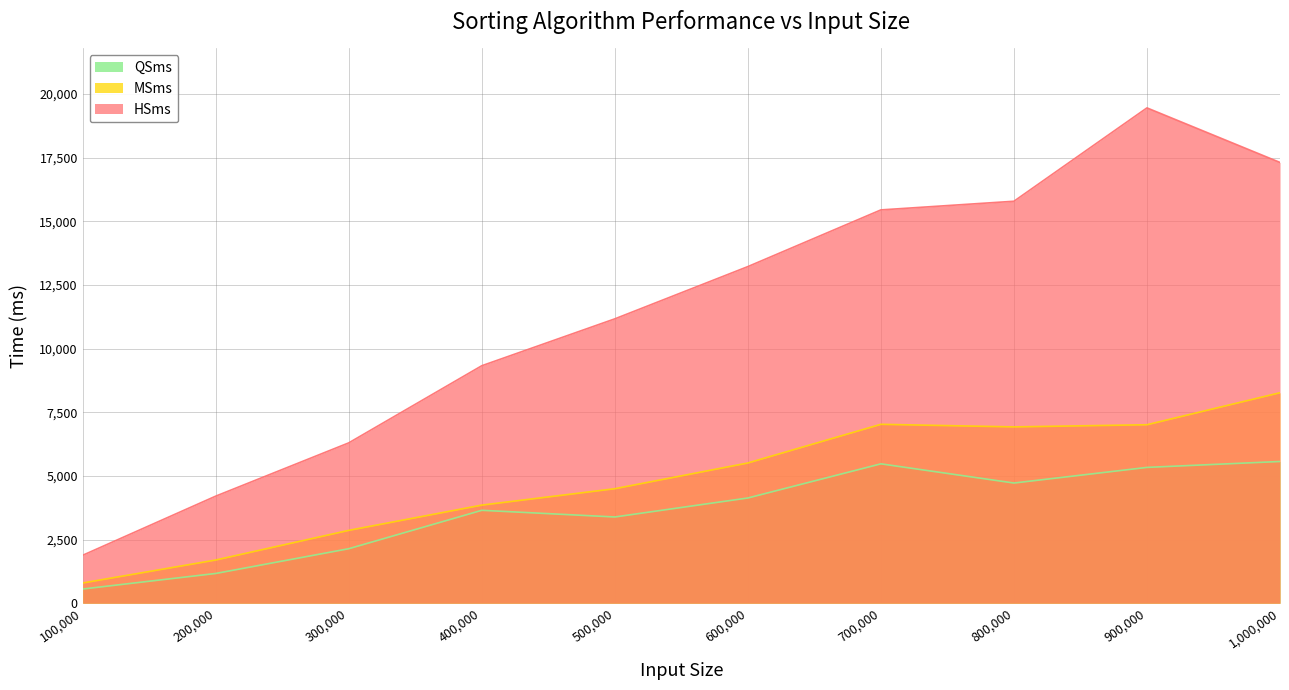

At which label is HSms closest to 10668?

500,000